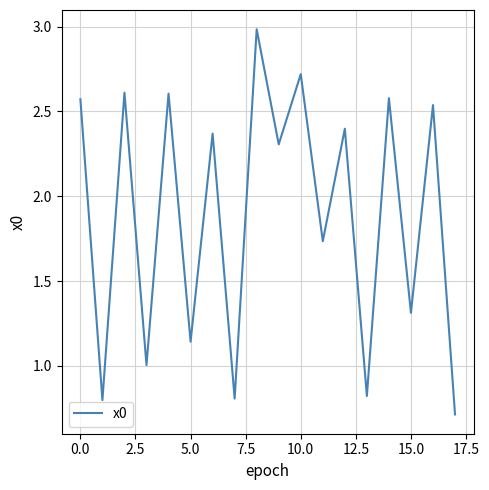

What is the difference between the maximum and minimum values?

2.3